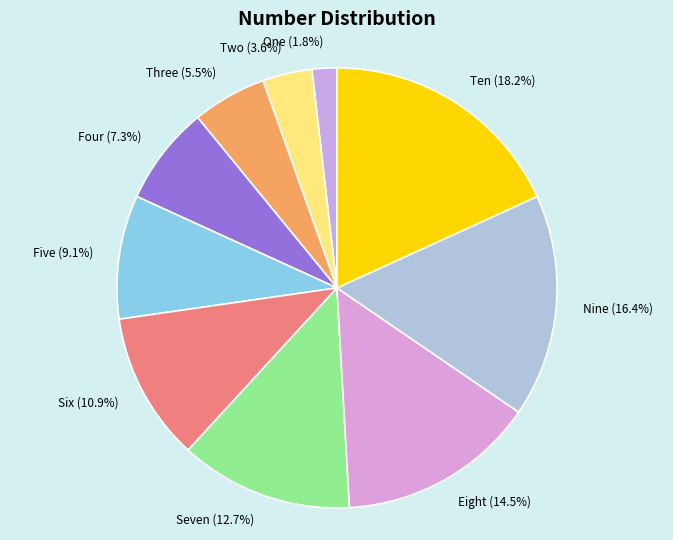

Which slice is the largest?

Ten